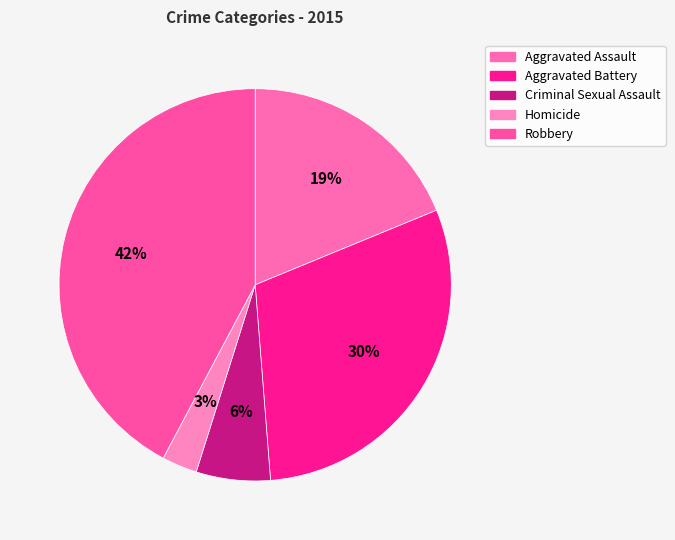

Which has a higher value, Aggravated Assault or Robbery?

Robbery